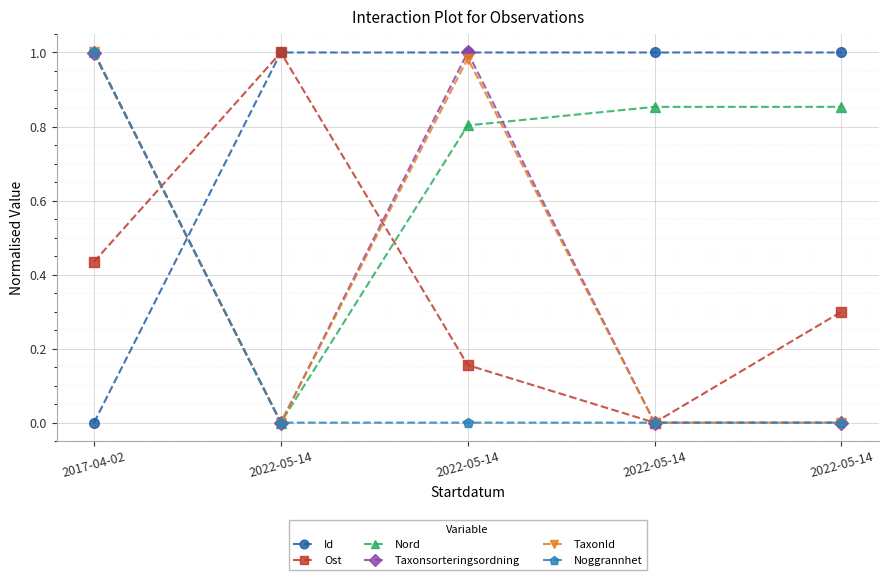

In Nord, how many points are lower than both neighbors (excluding endpoints)?

1